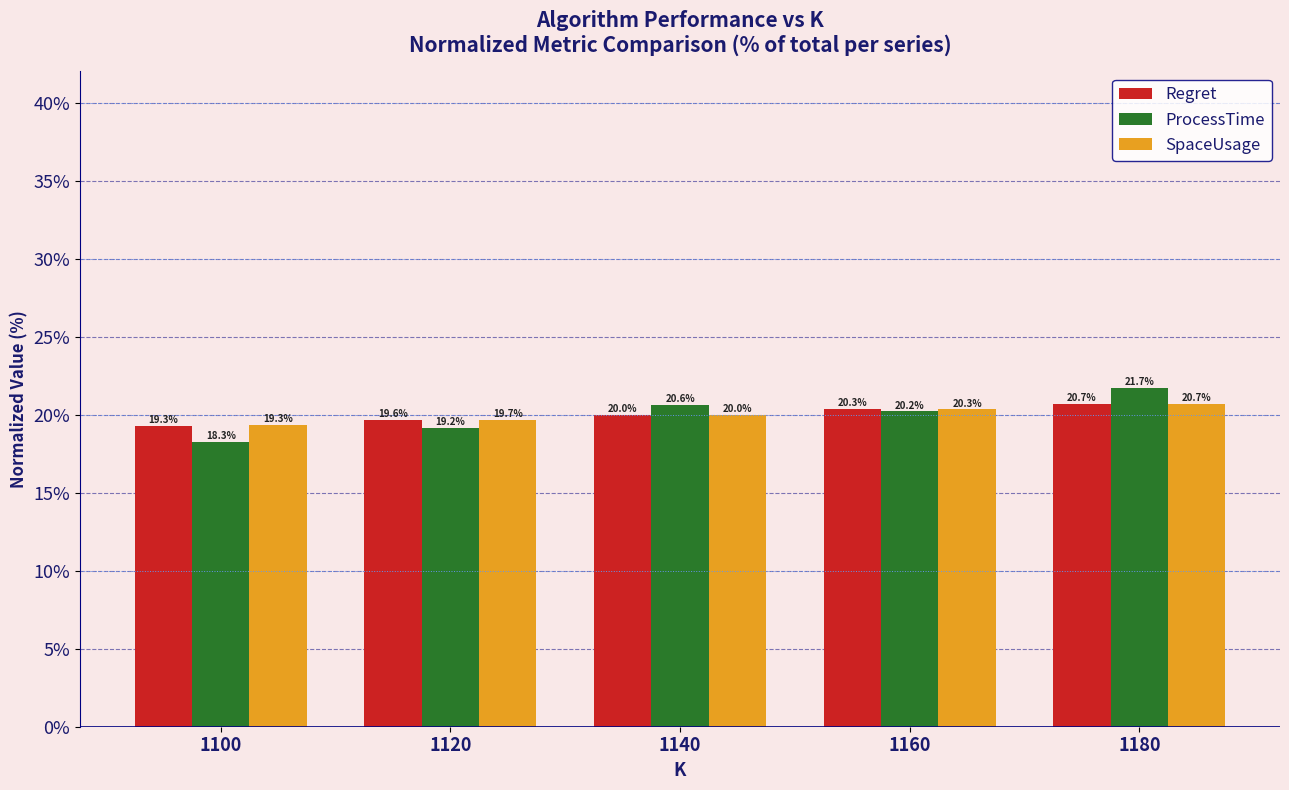

Count the number of data series in this chart.

3